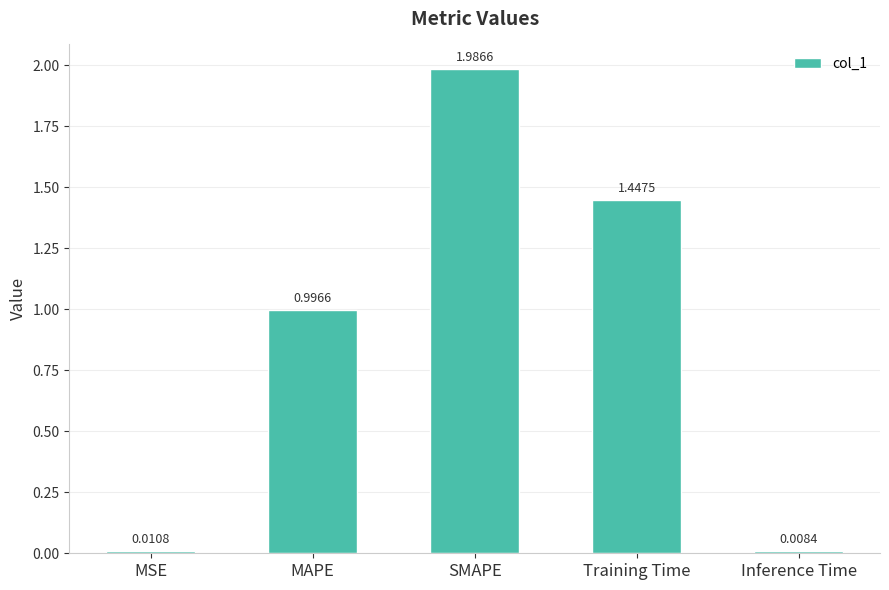

Which category has the lowest value across all series?

Inference Time